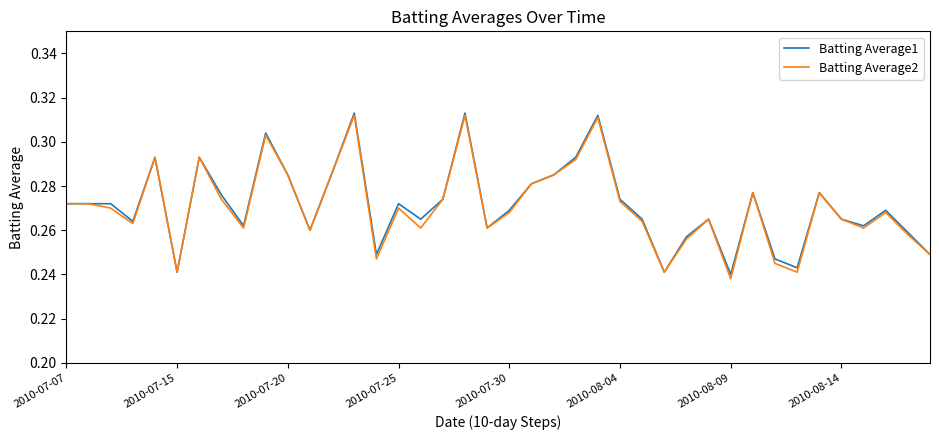

What is the sum of all Batting Average2 values?

10.8